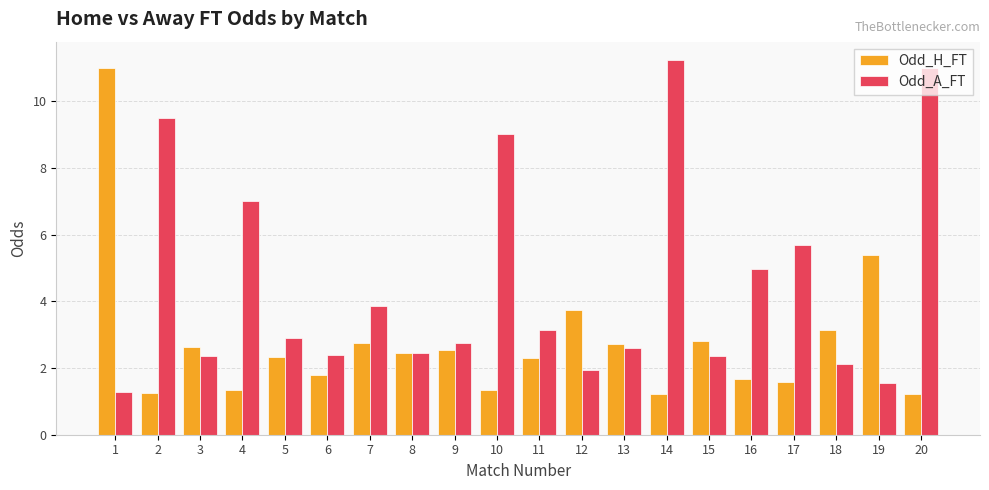

What is the average value of the Odd_A_FT series?

4.5